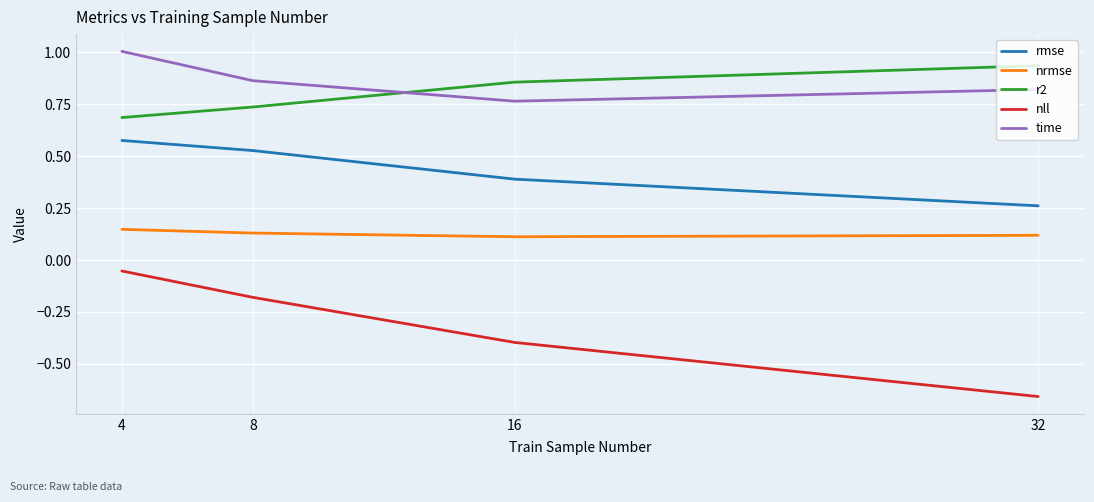

List the labels in order of r2 value, largest first.

32, 16, 8, 4